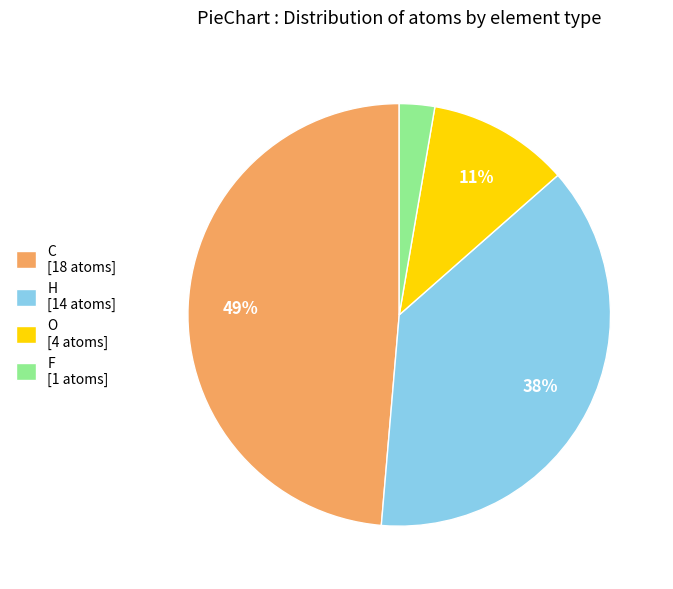

Rank the categories by value from highest to lowest.

C, H, O, F